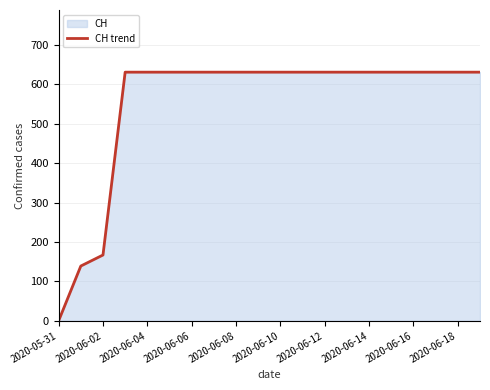

Which category has the lowest value across all series?

2020-05-31